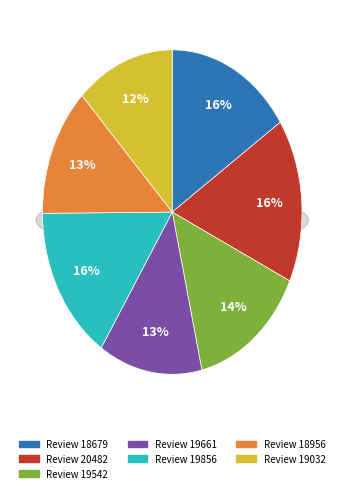

Rank the categories by value from highest to lowest.

20482, 18679, 19856, 19542, 19661, 18956, 19032